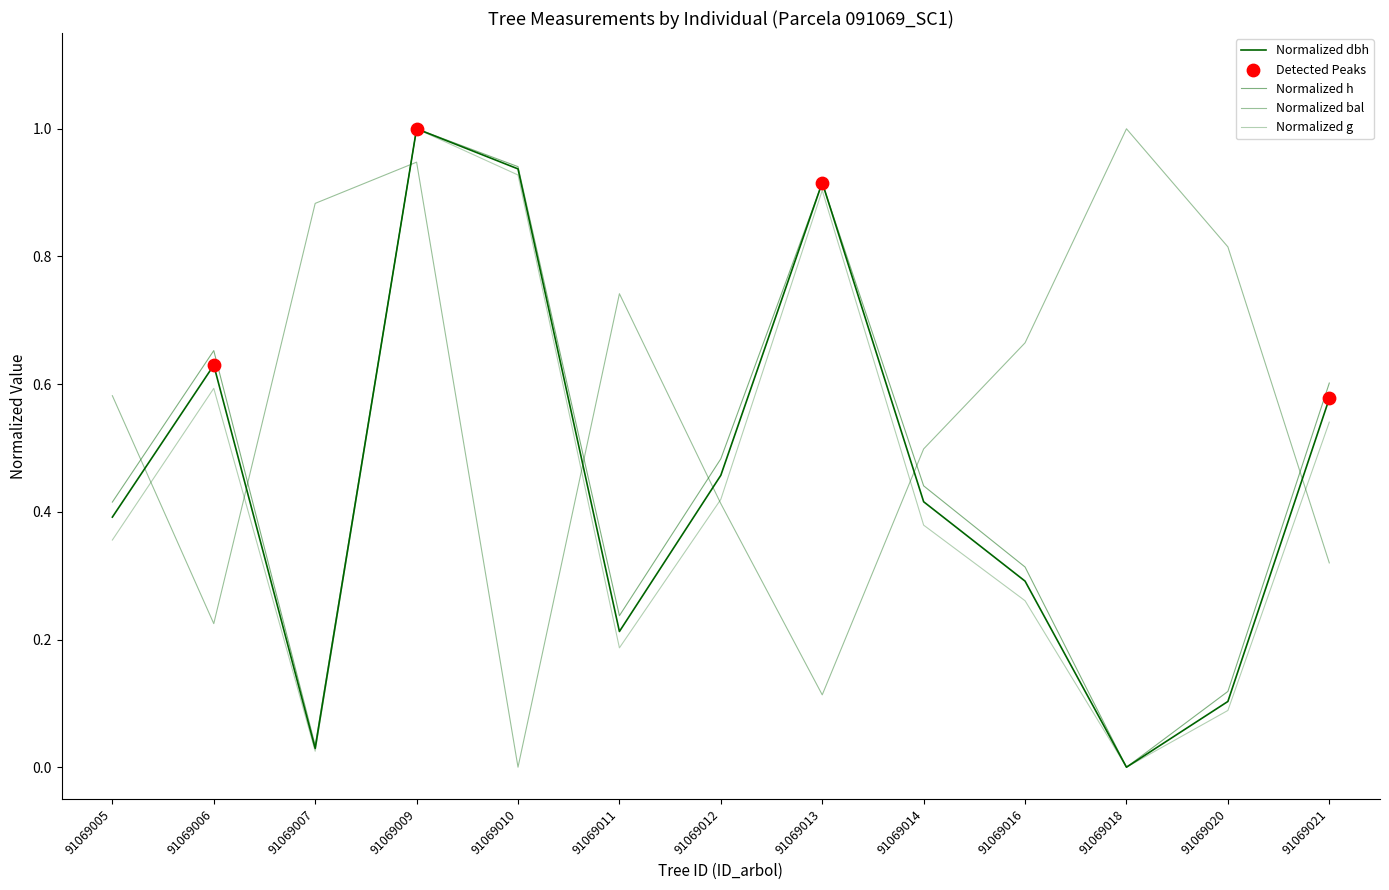

Does the chart have visible grid lines?

No